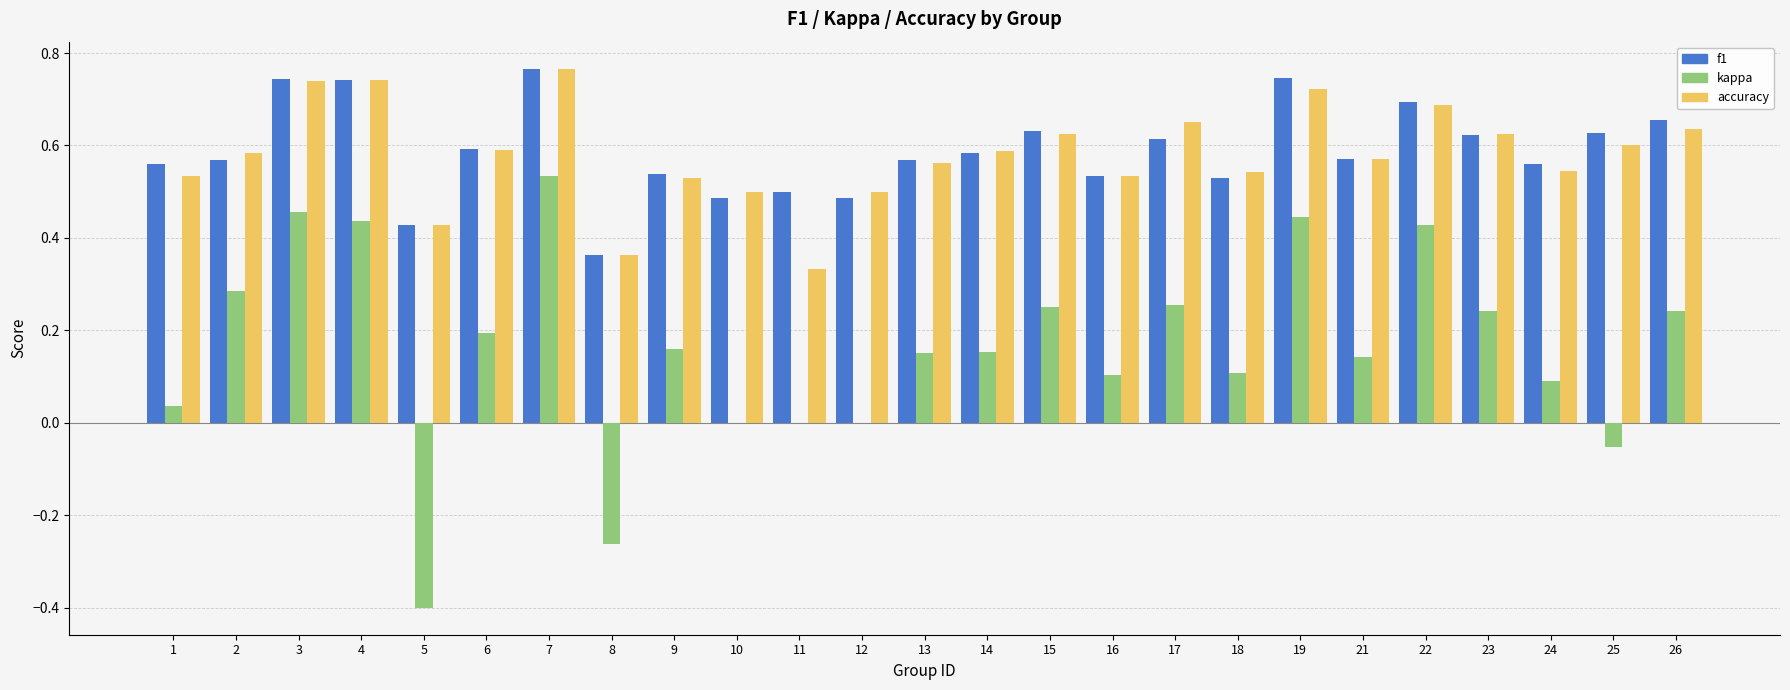

What is the sum of all kappa values?

4.0